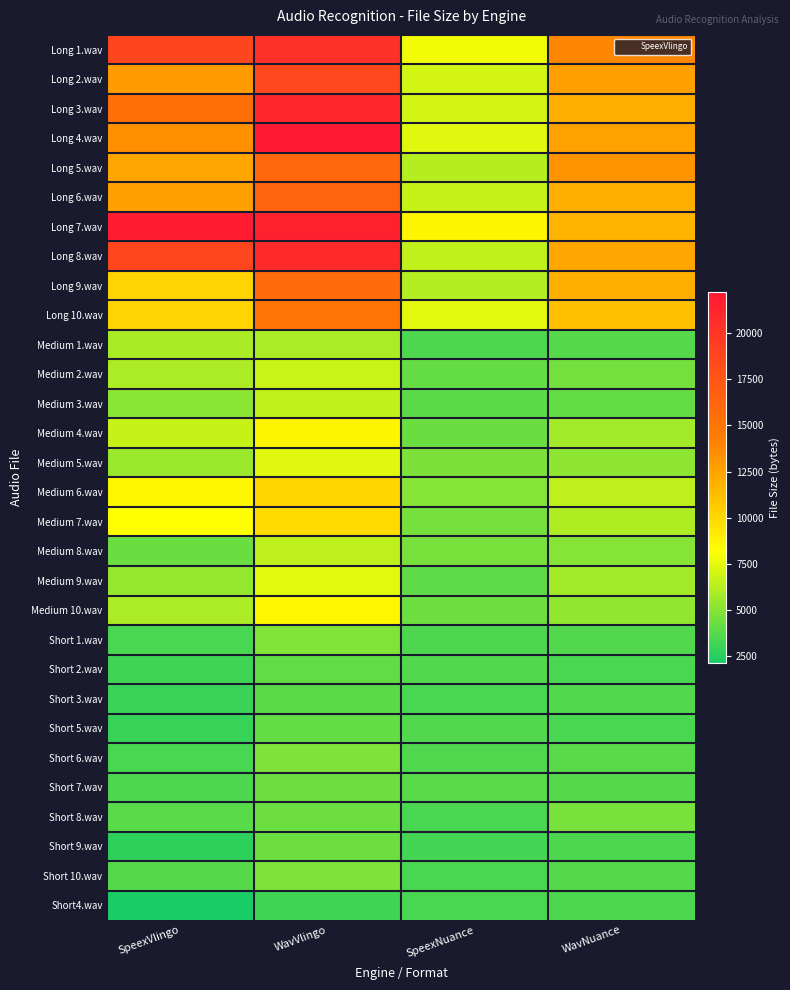

What is the total value across all series at WavNuance?

212525.0